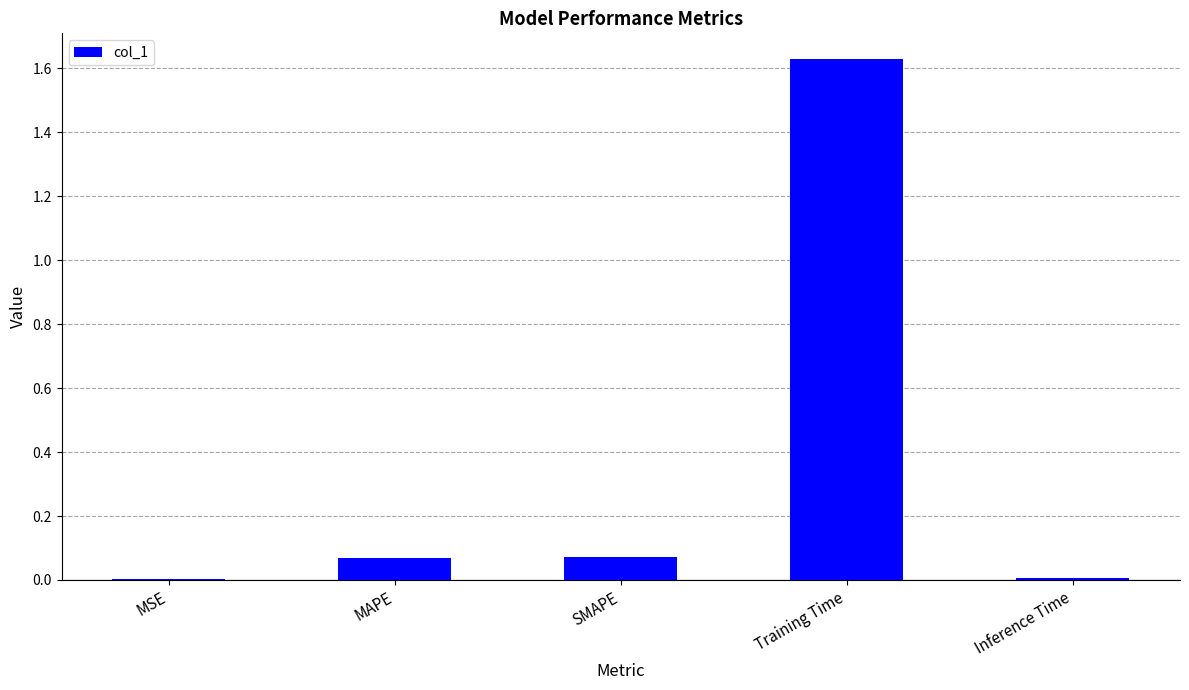

What is the sum of all values?

1.8